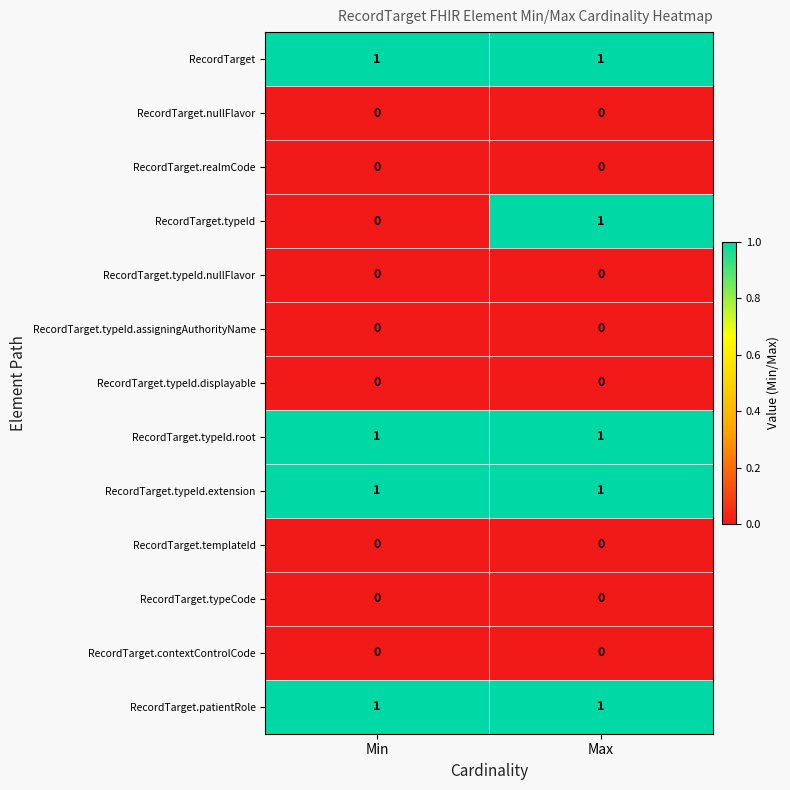

Reading left to right, list all the values displayed in this chart.

RecordTarget: 1	1
RecordTarget.nullFlavor: 0	0
RecordTarget.realmCode: 0	0
RecordTarget.typeId: 0	1
RecordTarget.typeId.nullFlavor: 0	0
RecordTarget.typeId.assigningAuthorityName: 0	0
RecordTarget.typeId.displayable: 0	0
RecordTarget.typeId.root: 1	1
RecordTarget.typeId.extension: 1	1
RecordTarget.templateId: 0	0
RecordTarget.typeCode: 0	0
RecordTarget.contextControlCode: 0	0
RecordTarget.patientRole: 1	1